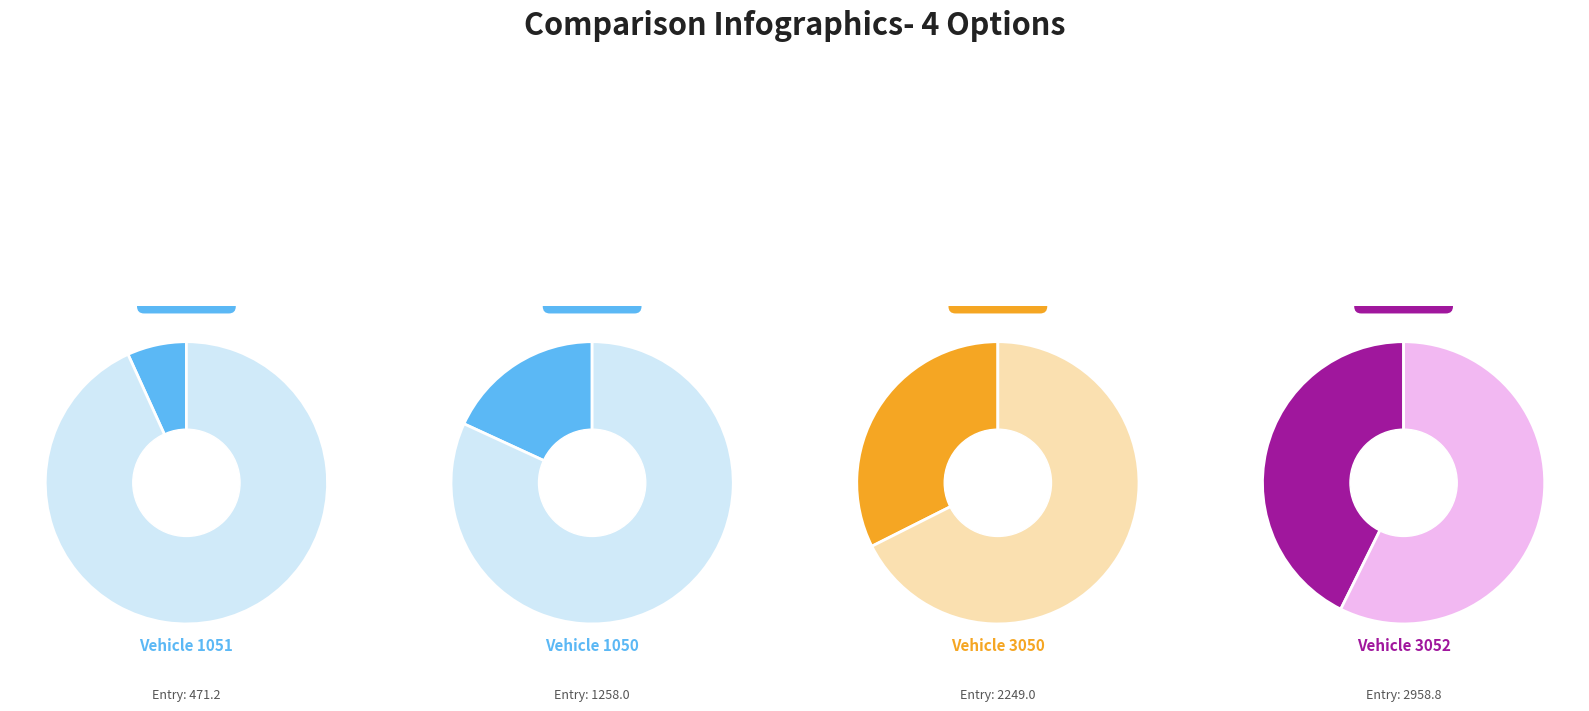

How many slices are in this pie chart?

4